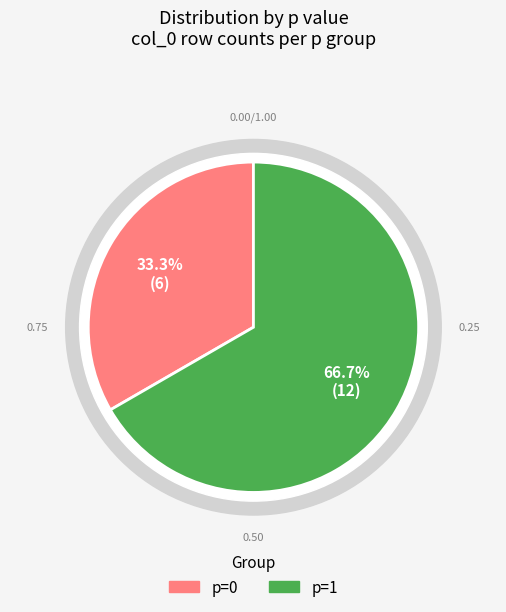

Rank the categories by value from lowest to highest.

p=0, p=1